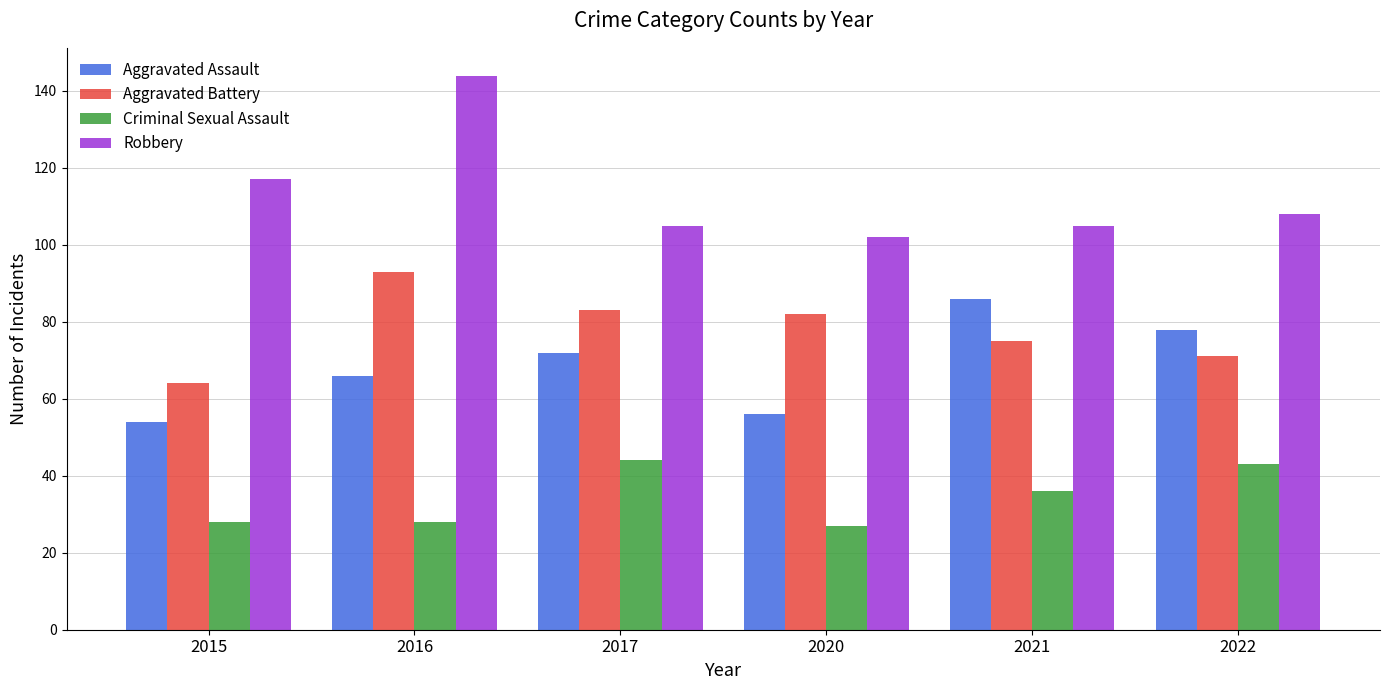

Rank the series at 2016 from lowest to highest value.

Criminal Sexual Assault, Aggravated Assault, Aggravated Battery, Robbery